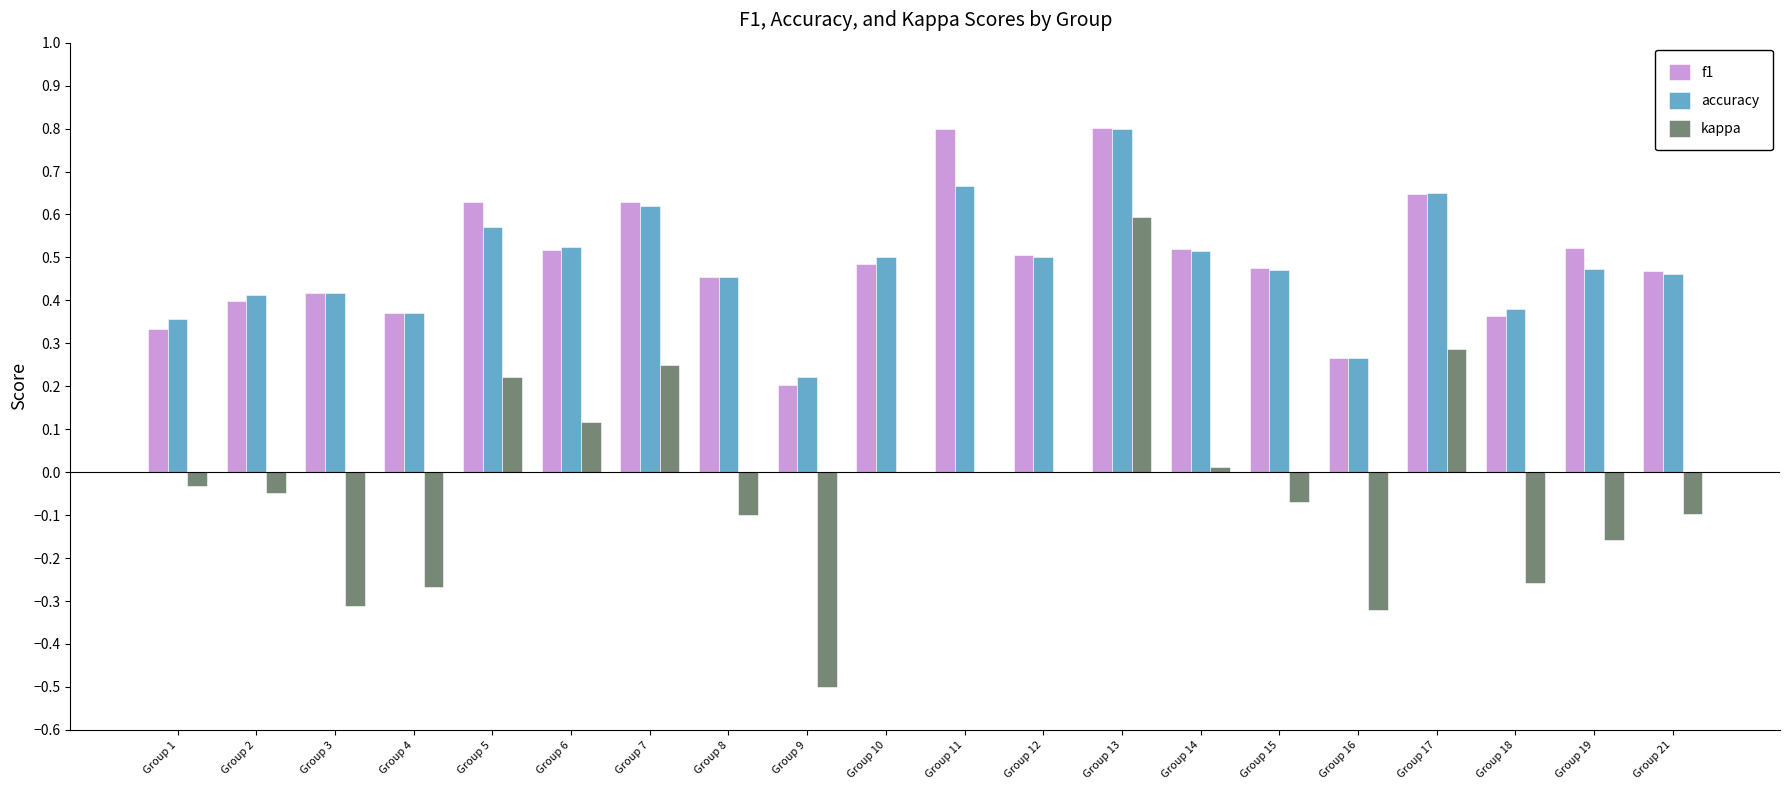

Which category has the highest value in the kappa series?

Group 13